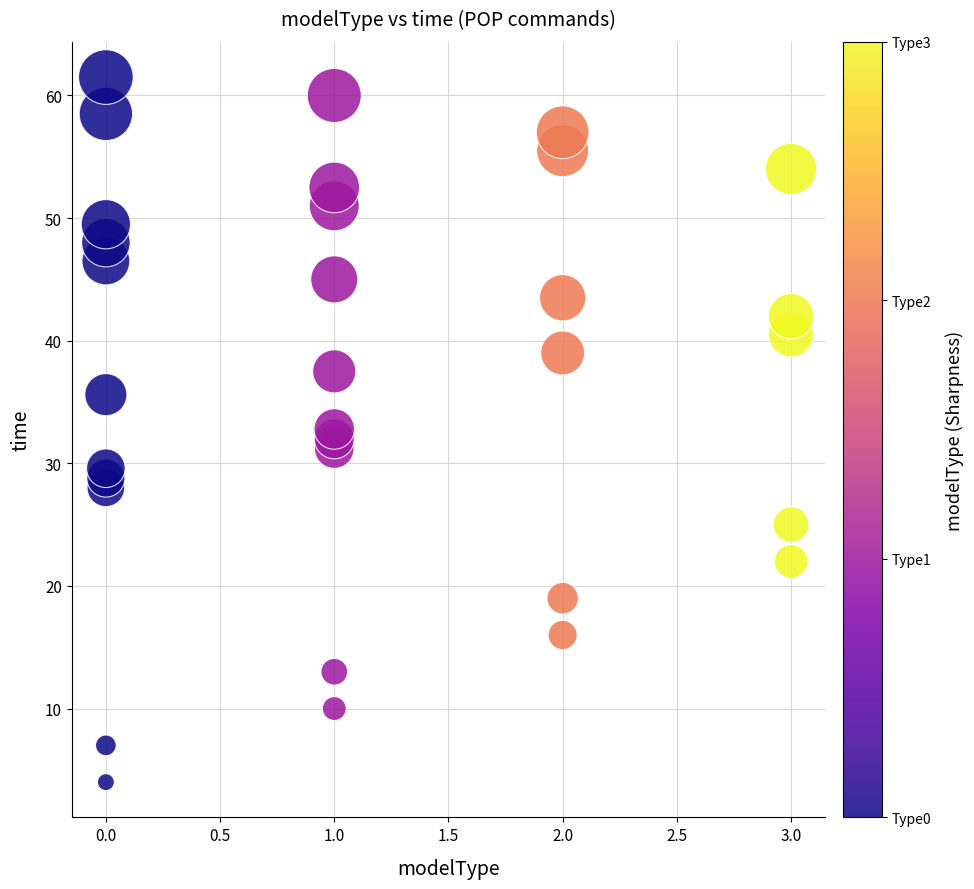

What is the range of X values (max minus min)?

3.0